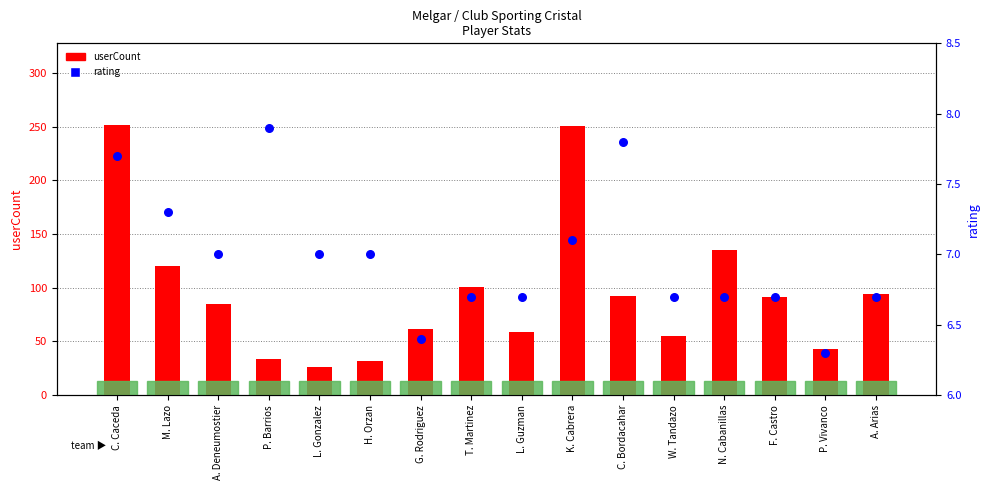

Is the value of userCount at P. Barrios greater than the value of rating at H. Orzan?

Yes